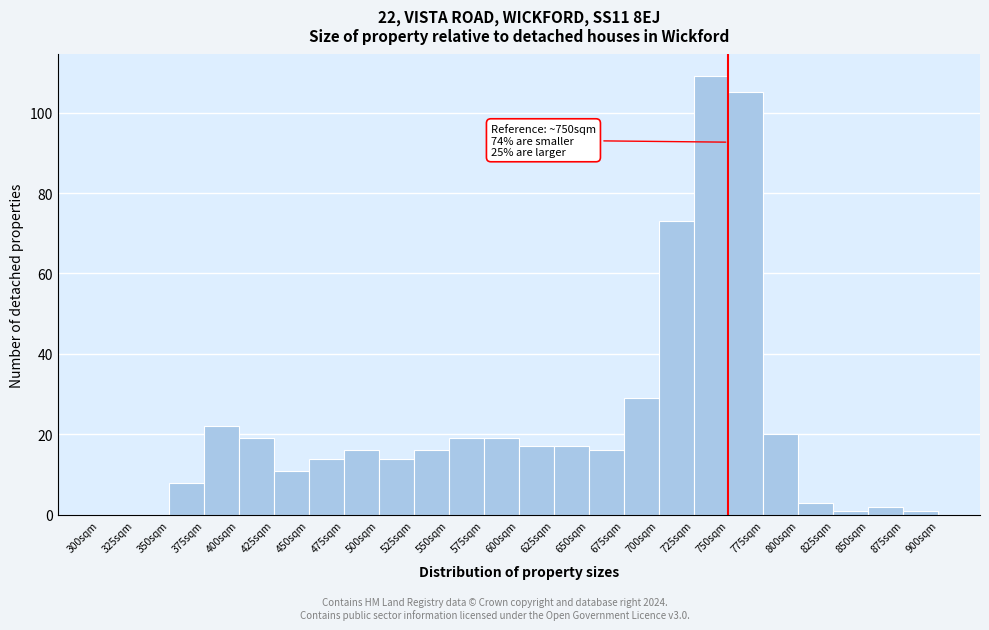

Over which range of the x-axis is the bar tallest?

725 to 750